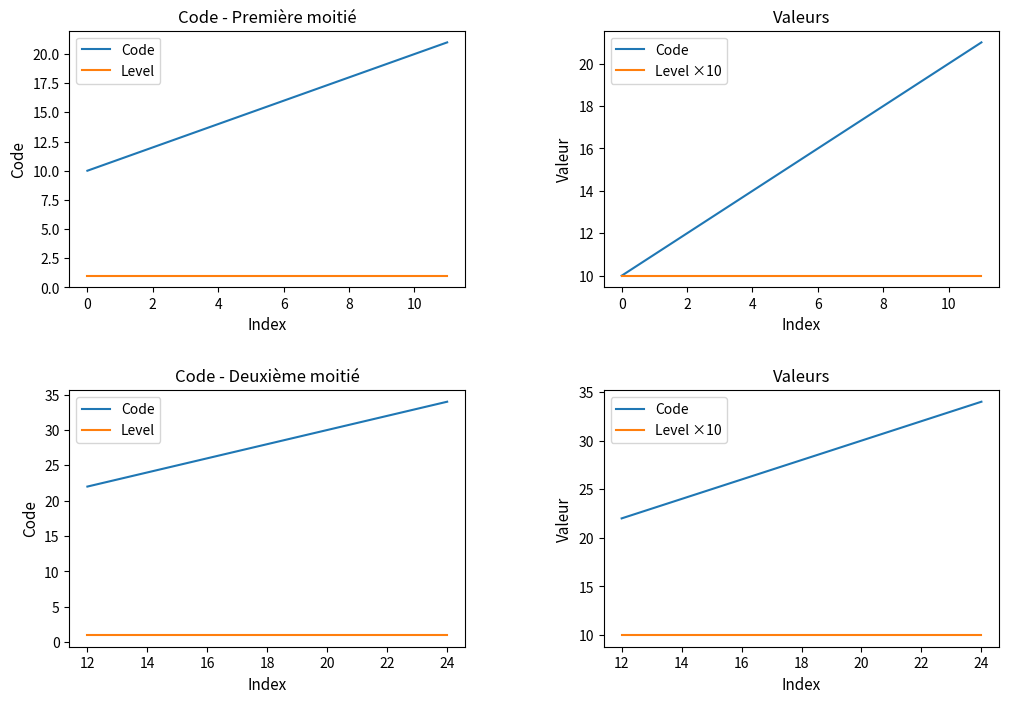

True or false: Code and Level ×10 intersect in this chart.

False